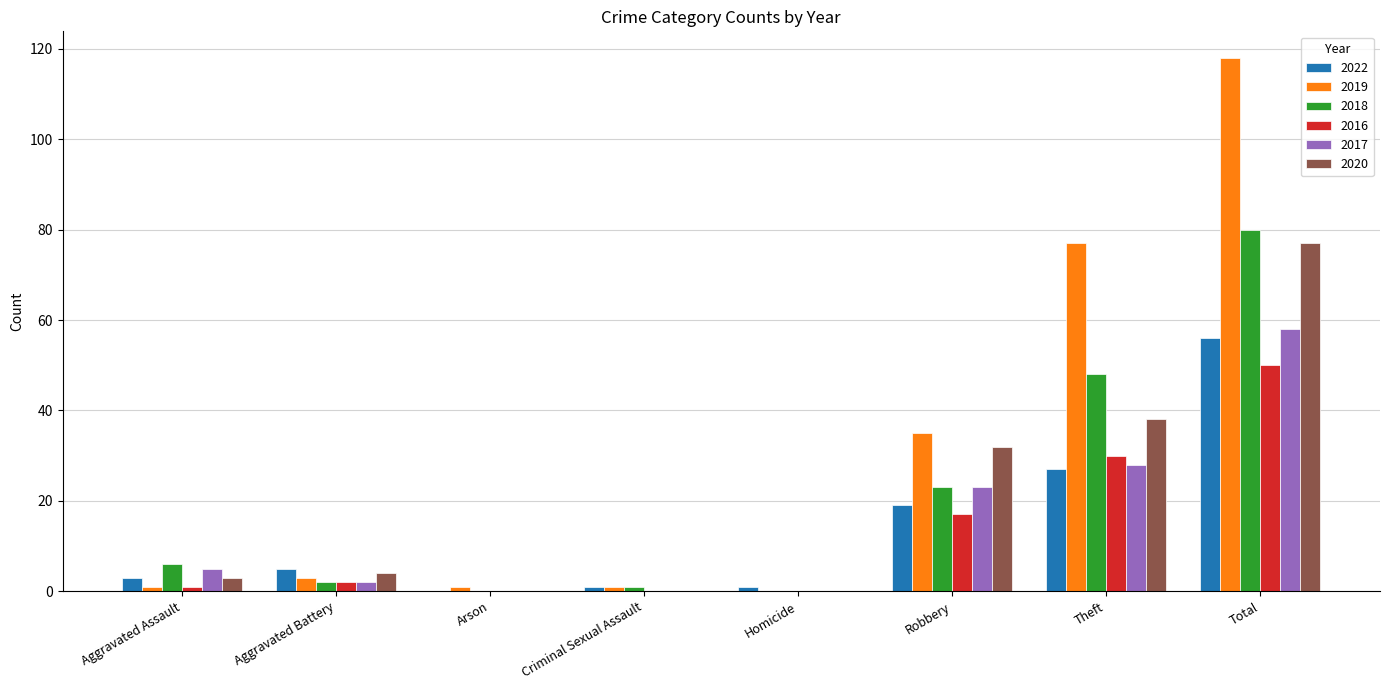

Is the value of 2020 at Aggravated Battery greater than the value of 2017 at Total?

No